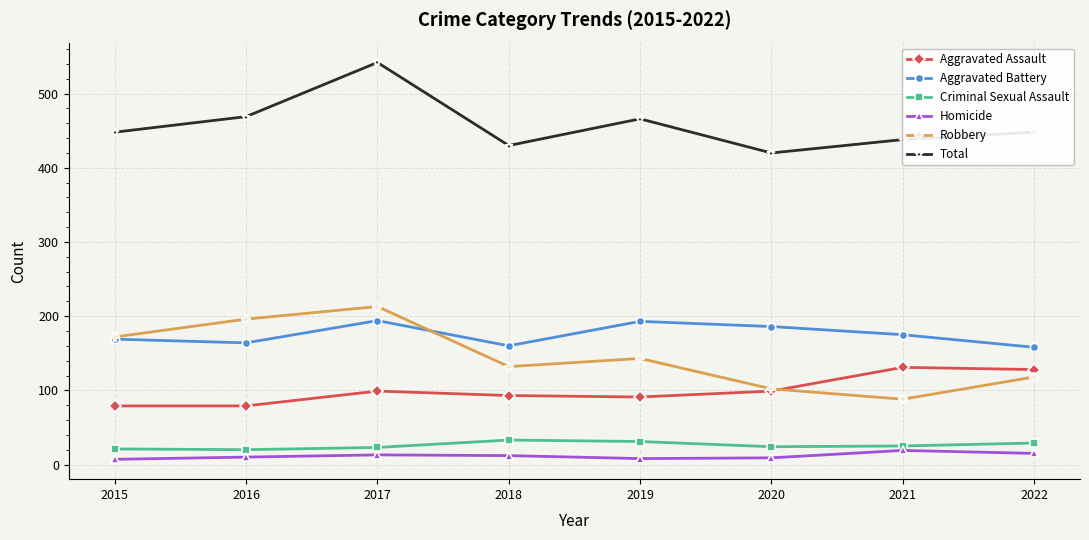

True or false: Criminal Sexual Assault and Robbery intersect in this chart.

False